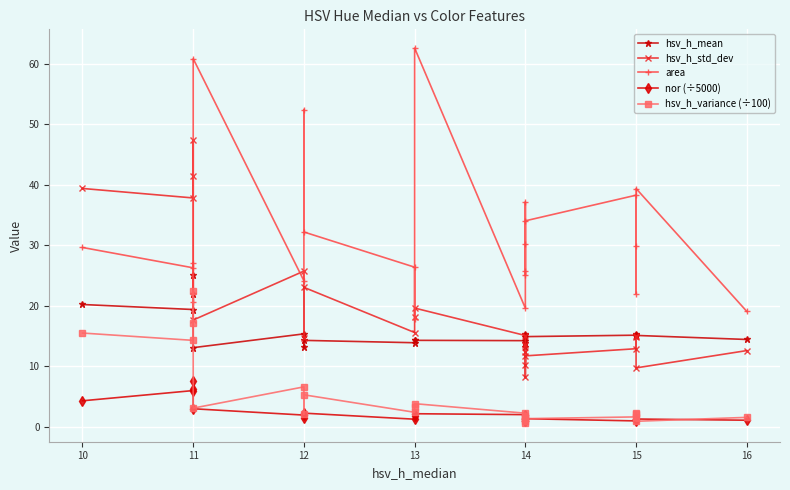

How many data points in hsv_h_mean are less than 15?

11